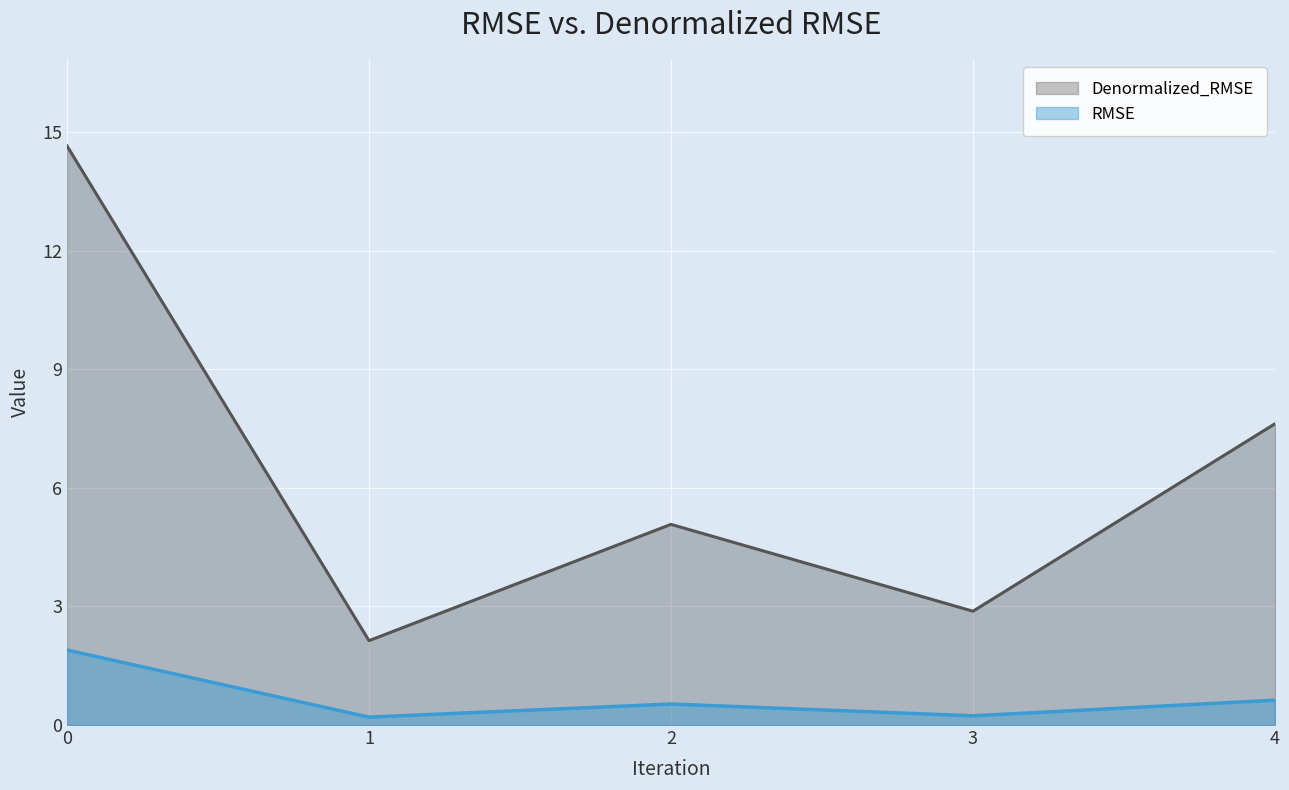

Count the number of categories in the chart.

5